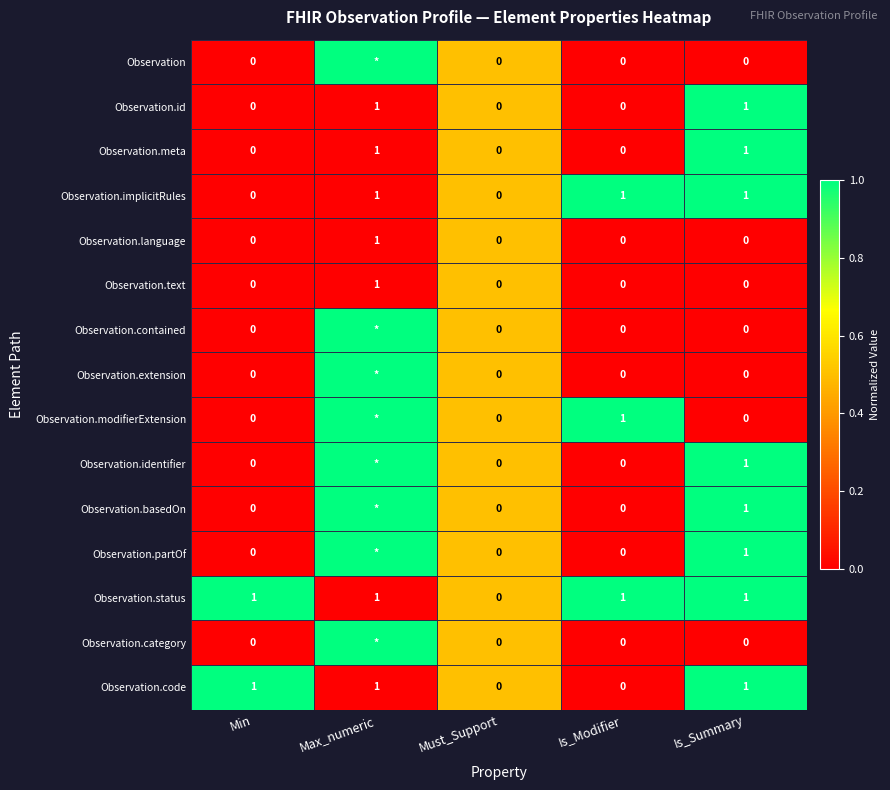

What is the sum of all Observation.code values?

3